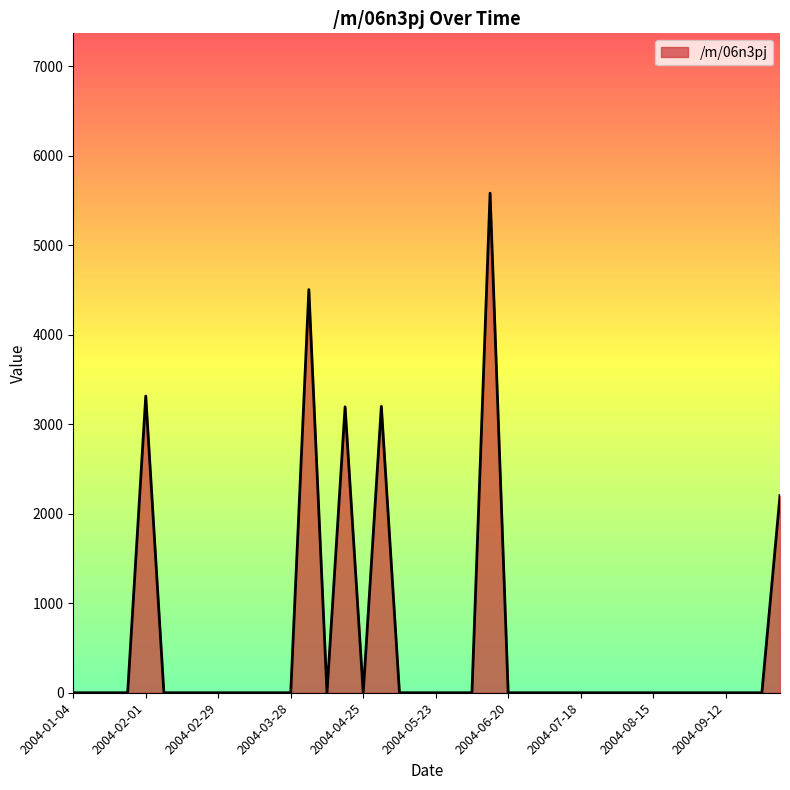

What is the difference between the maximum and minimum values?

5580.2